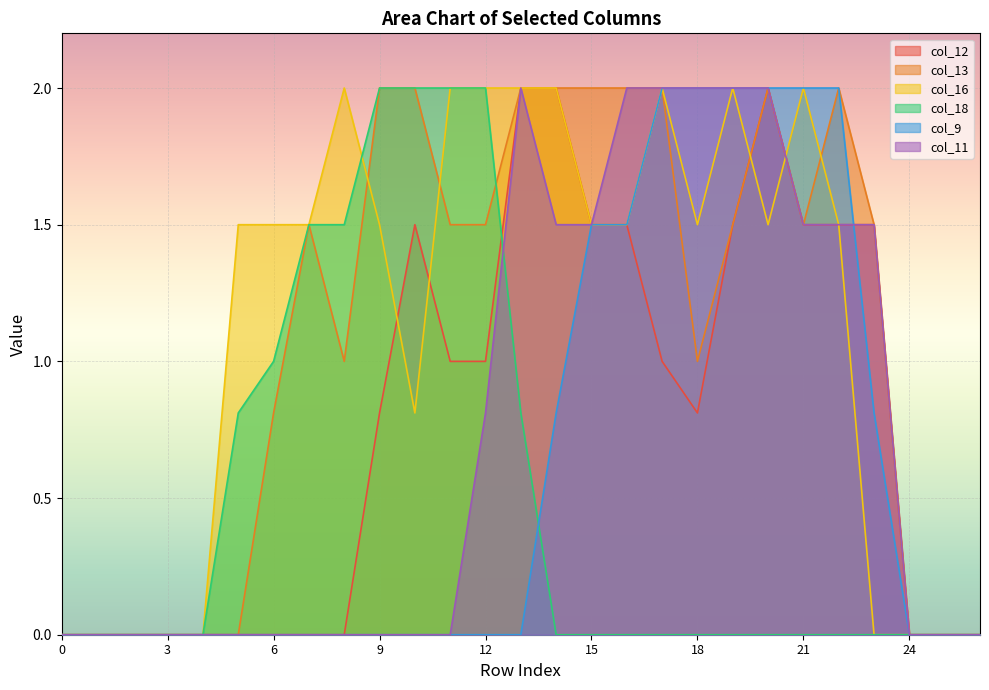

Reading left to right, what are all the values shown in this chart?

col_12: 0.0	0.0	0.0	0.0	0.0	0.0	0.0	0.0	0.0	0.8	1.5	1.0	1.0	2.0	2.0	1.5	1.5	1.0	0.8	1.5	2.0	1.5	1.5	1.5	0.0	0.0	0.0
col_13: 0.0	0.0	0.0	0.0	0.0	0.0	0.8	1.5	1.0	2.0	2.0	1.5	1.5	2.0	2.0	2.0	2.0	2.0	1.0	1.5	2.0	1.5	2.0	1.5	0.0	0.0	0.0
col_16: 0.0	0.0	0.0	0.0	0.0	1.5	1.5	1.5	2.0	1.5	0.8	2.0	2.0	2.0	2.0	1.5	1.5	2.0	1.5	2.0	1.5	2.0	1.5	0.0	0.0	0.0	0.0
col_18: 0.0	0.0	0.0	0.0	0.0	0.8	1.0	1.5	1.5	2.0	2.0	2.0	2.0	0.8	0.0	0.0	0.0	0.0	0.0	0.0	0.0	0.0	0.0	0.0	0.0	0.0	0.0
col_9: 0.0	0.0	0.0	0.0	0.0	0.0	0.0	0.0	0.0	0.0	0.0	0.0	0.0	0.0	0.8	1.5	1.5	2.0	2.0	2.0	2.0	2.0	2.0	0.8	0.0	0.0	0.0
col_11: 0.0	0.0	0.0	0.0	0.0	0.0	0.0	0.0	0.0	0.0	0.0	0.0	0.8	2.0	1.5	1.5	2.0	2.0	2.0	2.0	2.0	1.5	1.5	1.5	0.0	0.0	0.0